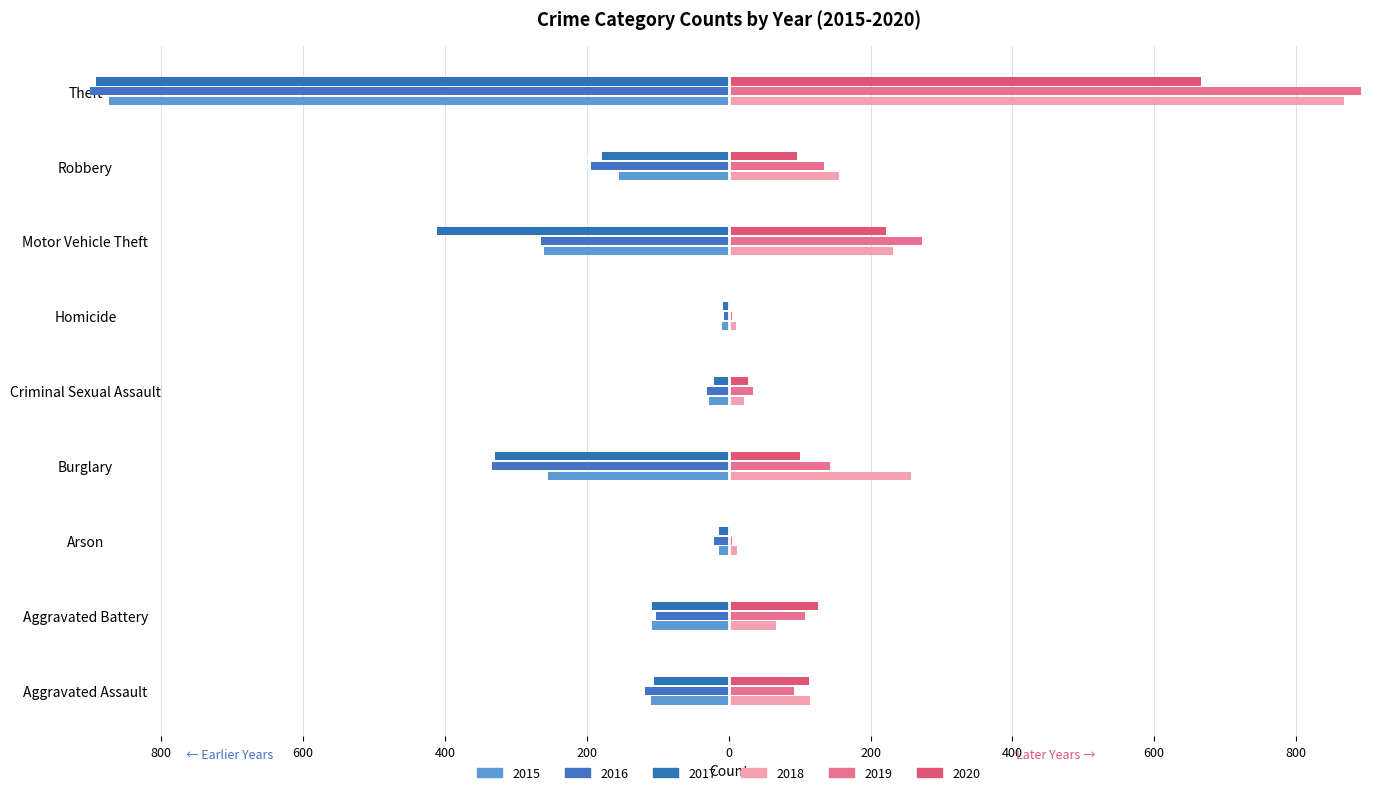

Which series has the largest total across all categories?

2018